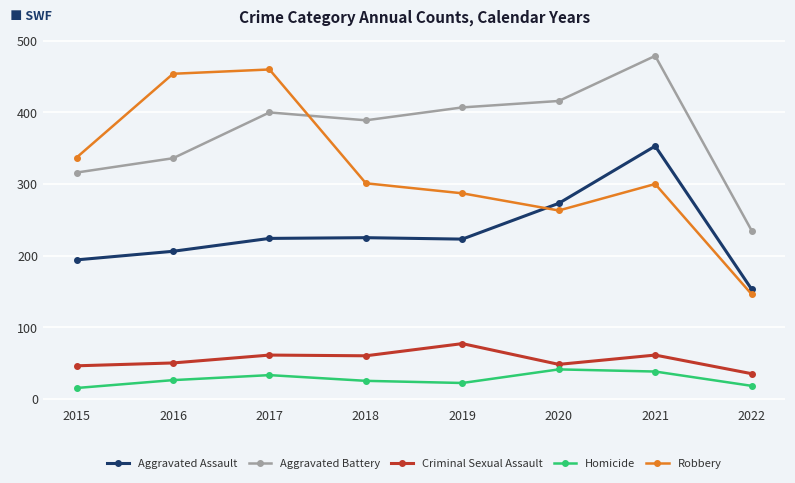

What are all the series names shown in the legend?

Aggravated Assault, Aggravated Battery, Criminal Sexual Assault, Homicide, Robbery